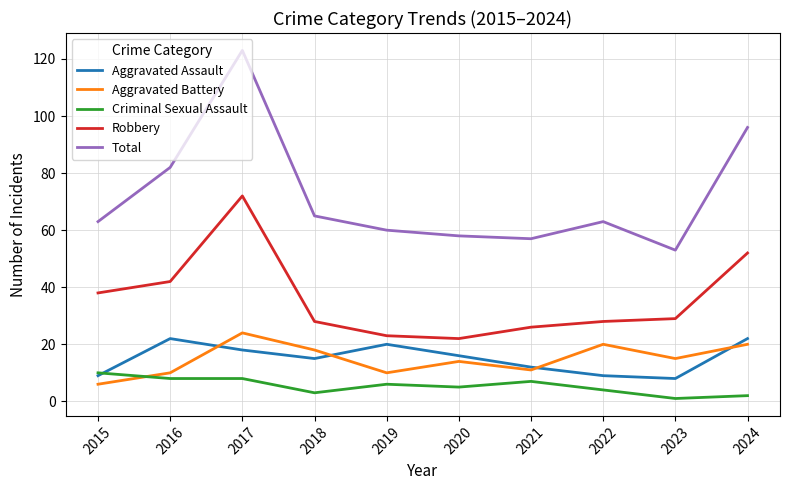

What is the total value across all series at 2022?

124